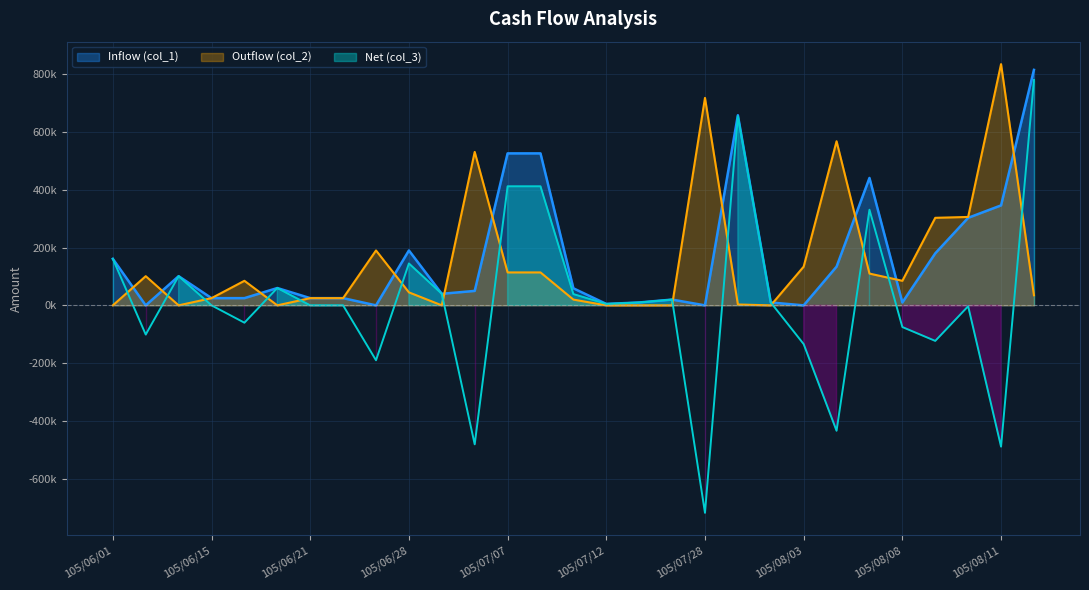

What is the label of the 4th point from the right?

105/08/09